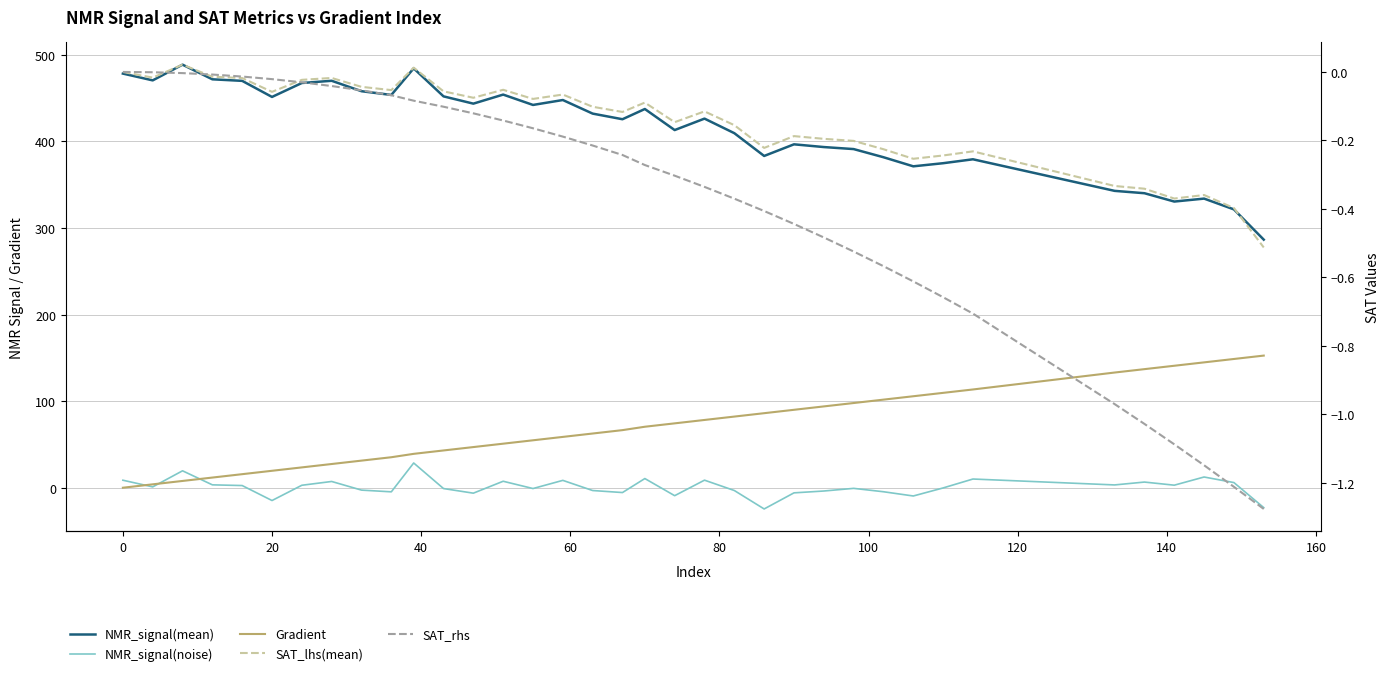

How many categories are shown in the chart?

36